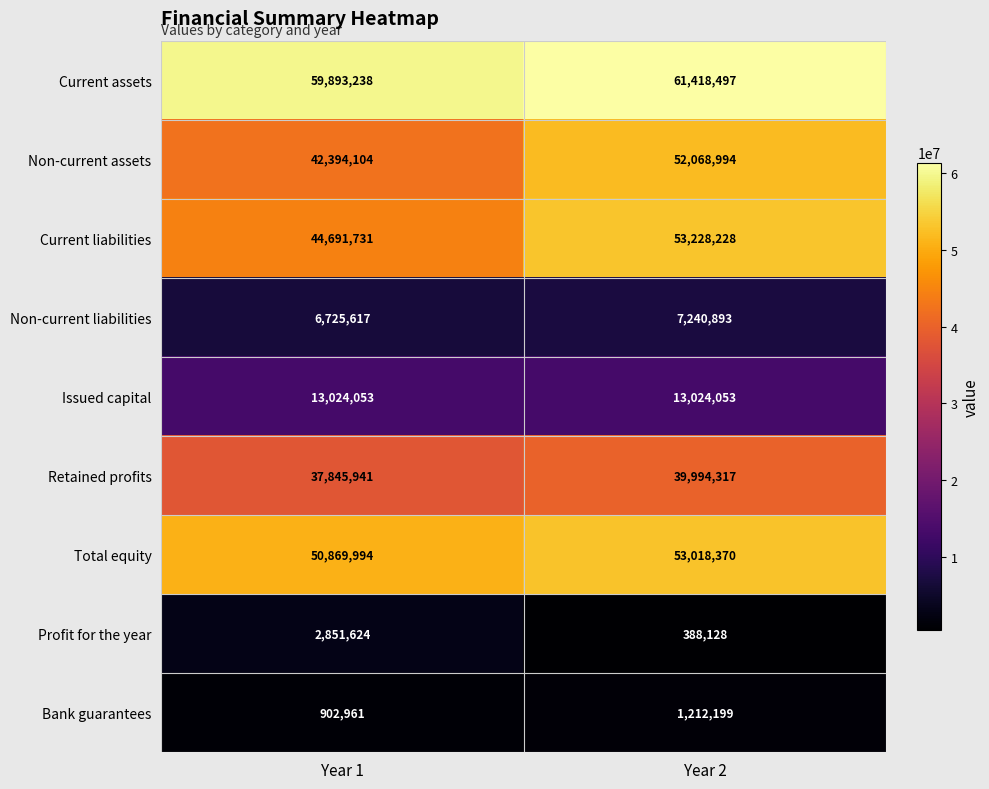

Between Year 1 and Year 2, which series saw the biggest shift?

Non-current assets